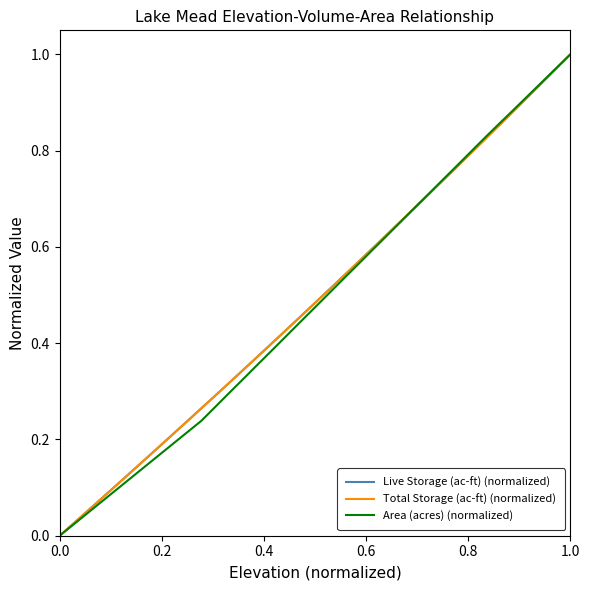

Is this an area chart (filled region under the line)?

No